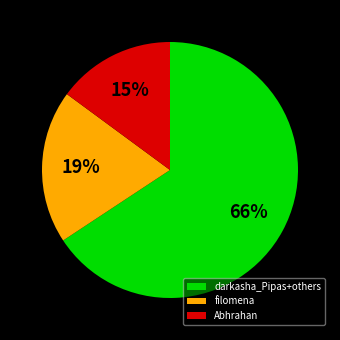

True or false: darkasha_Pipas+others accounts for 66% of the total.

True